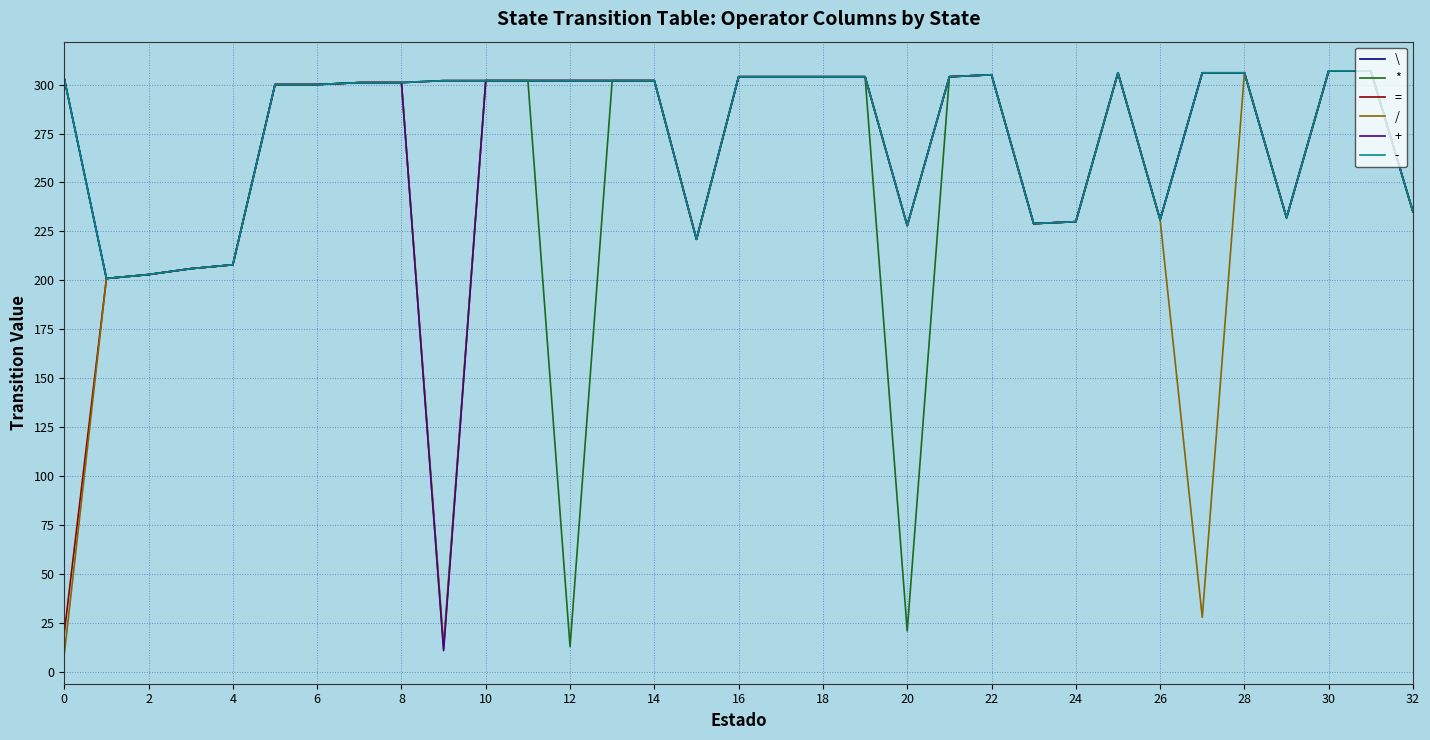

Is this an area chart (filled region under the line)?

No